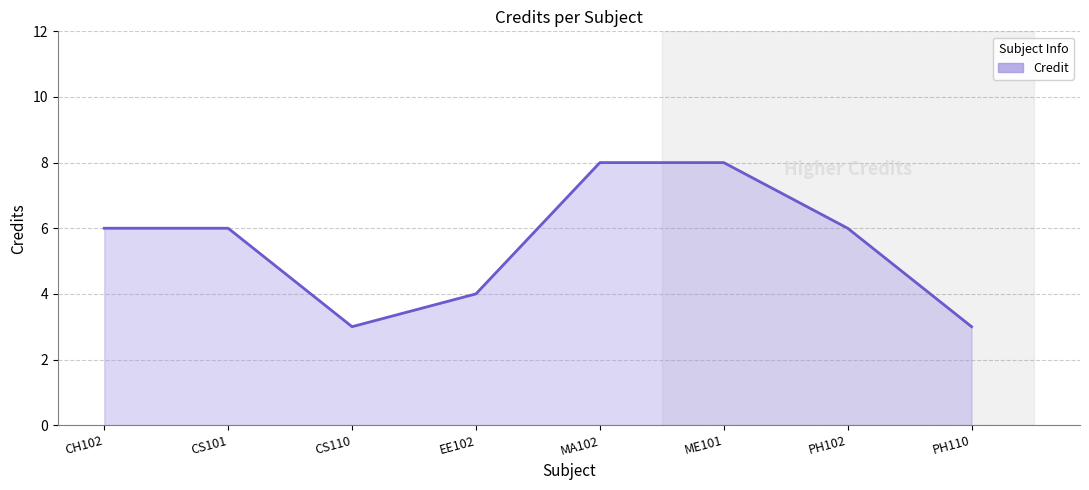

Count the number of data series in this chart.

1